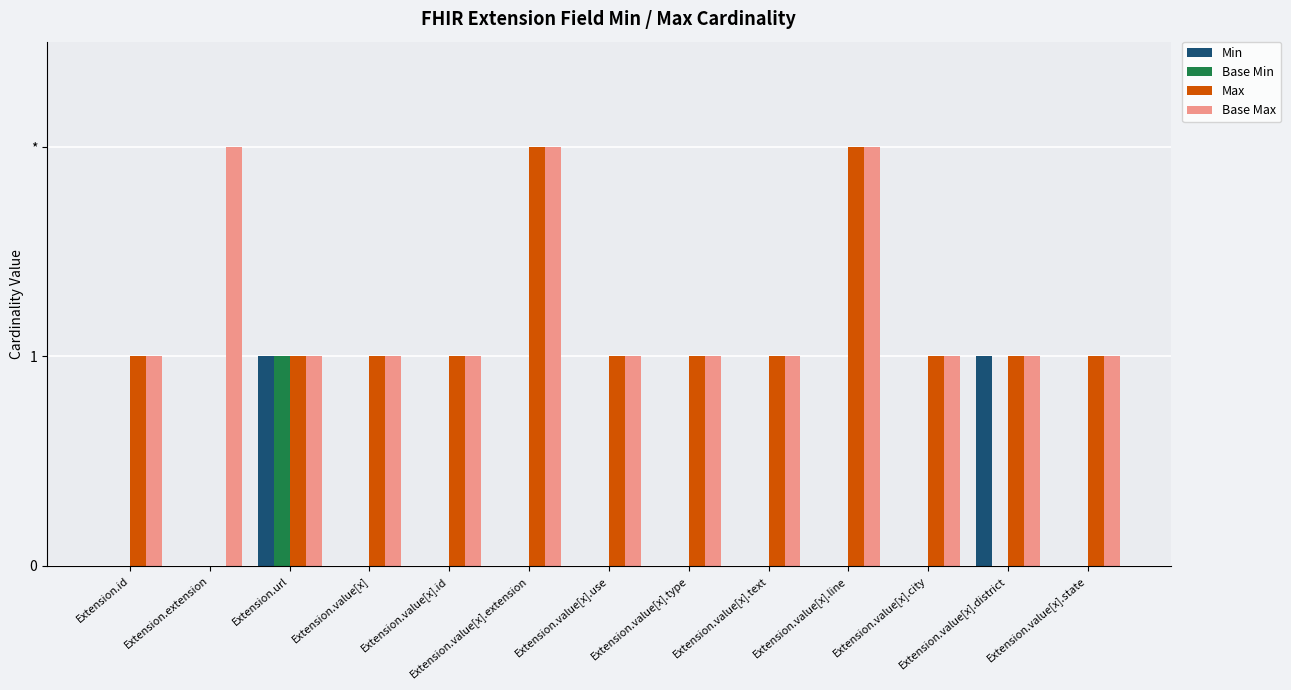

Are the bars horizontal?

No